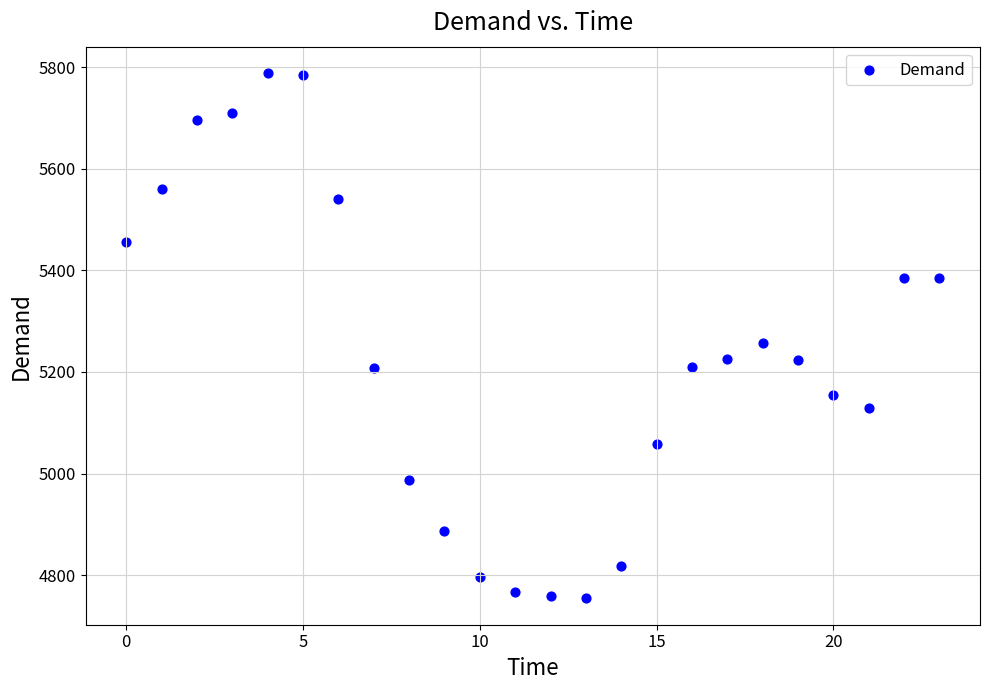

What is the range of Y values (max minus min)?

1035